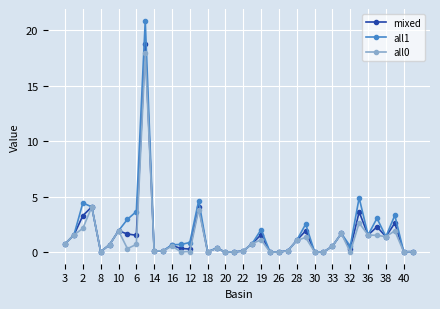

True or false: all0 has more than 1 interior local peaks.

True